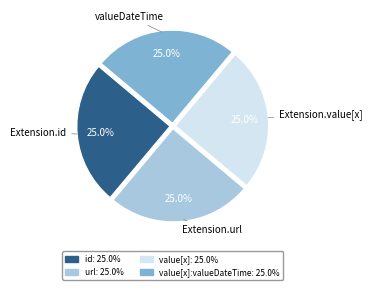

Does any single category account for the majority?

No